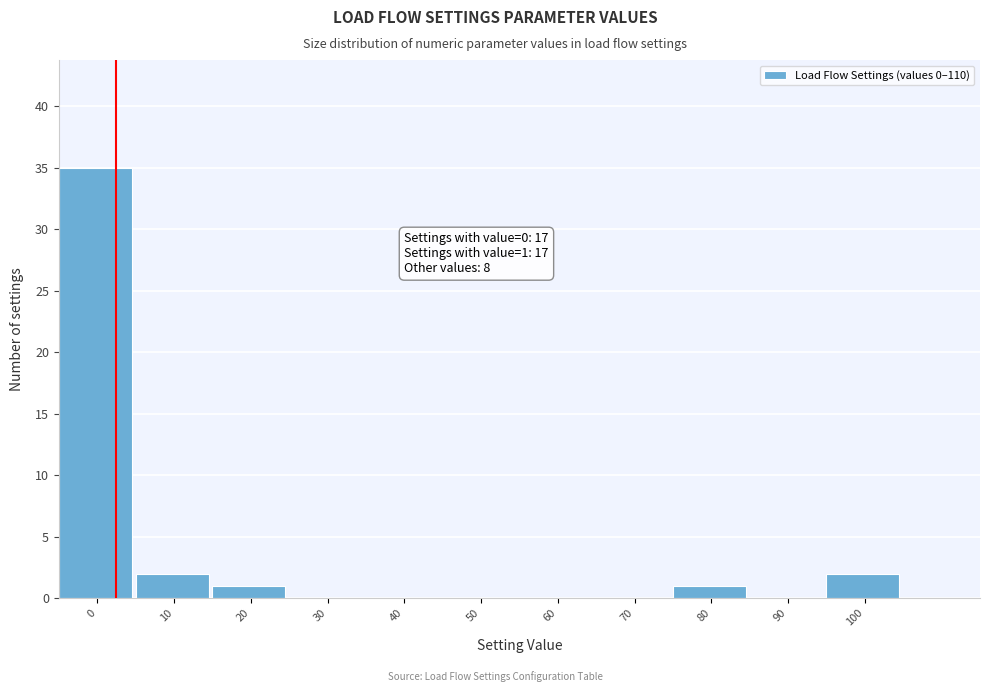

Over which range of the x-axis is the bar tallest?

-5 to 5